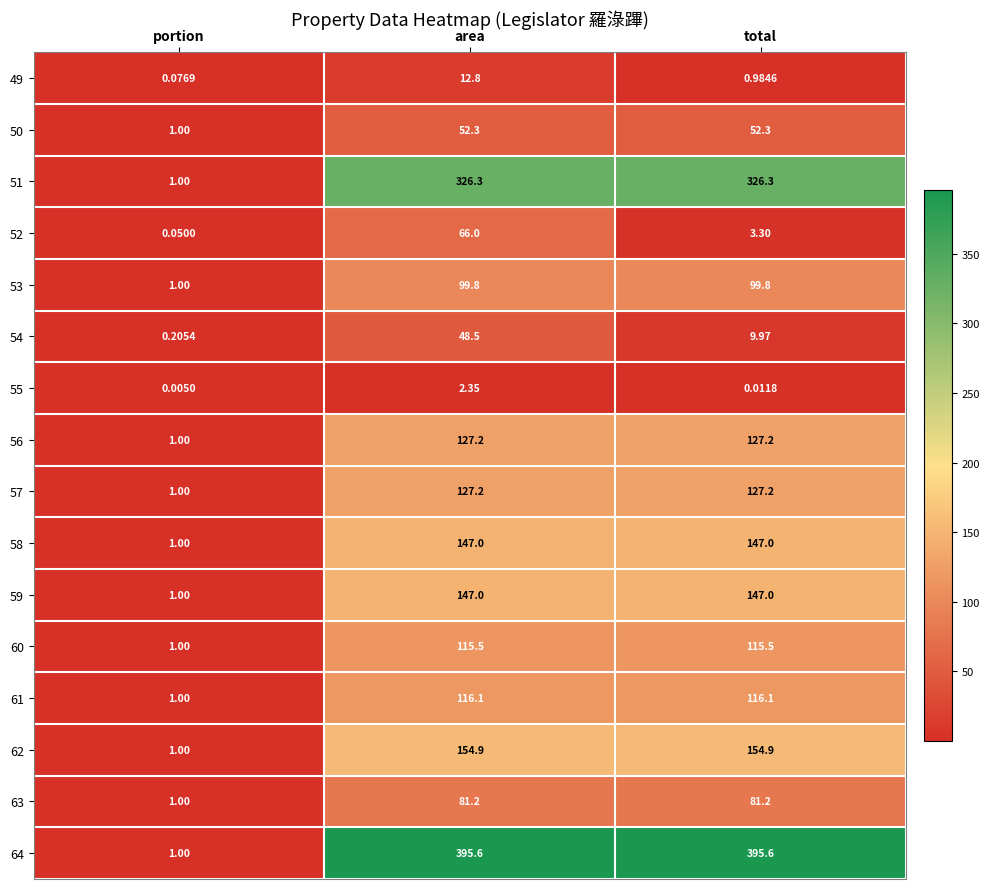

Which series has the largest range (max minus min)?

64